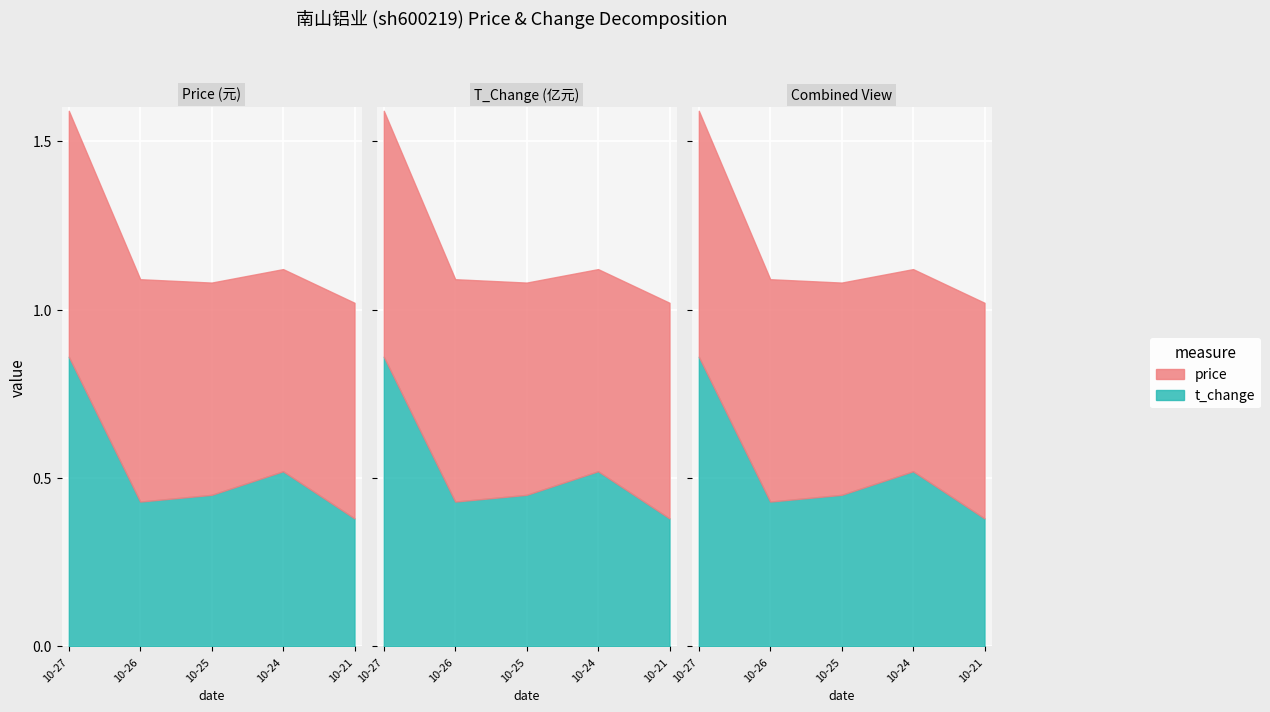

Which series has the largest range (max minus min)?

t_change